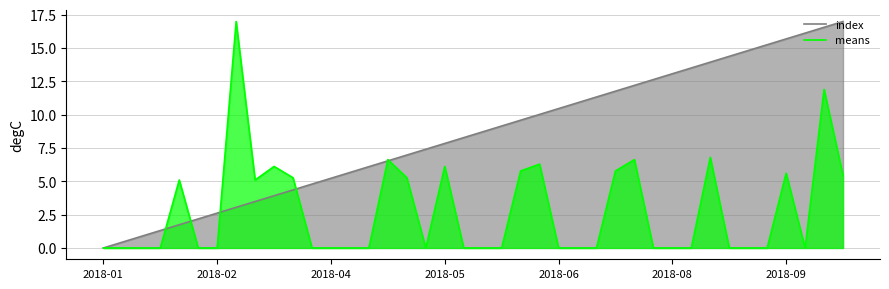

List the series in order of their overall mean, lowest first.

means, index